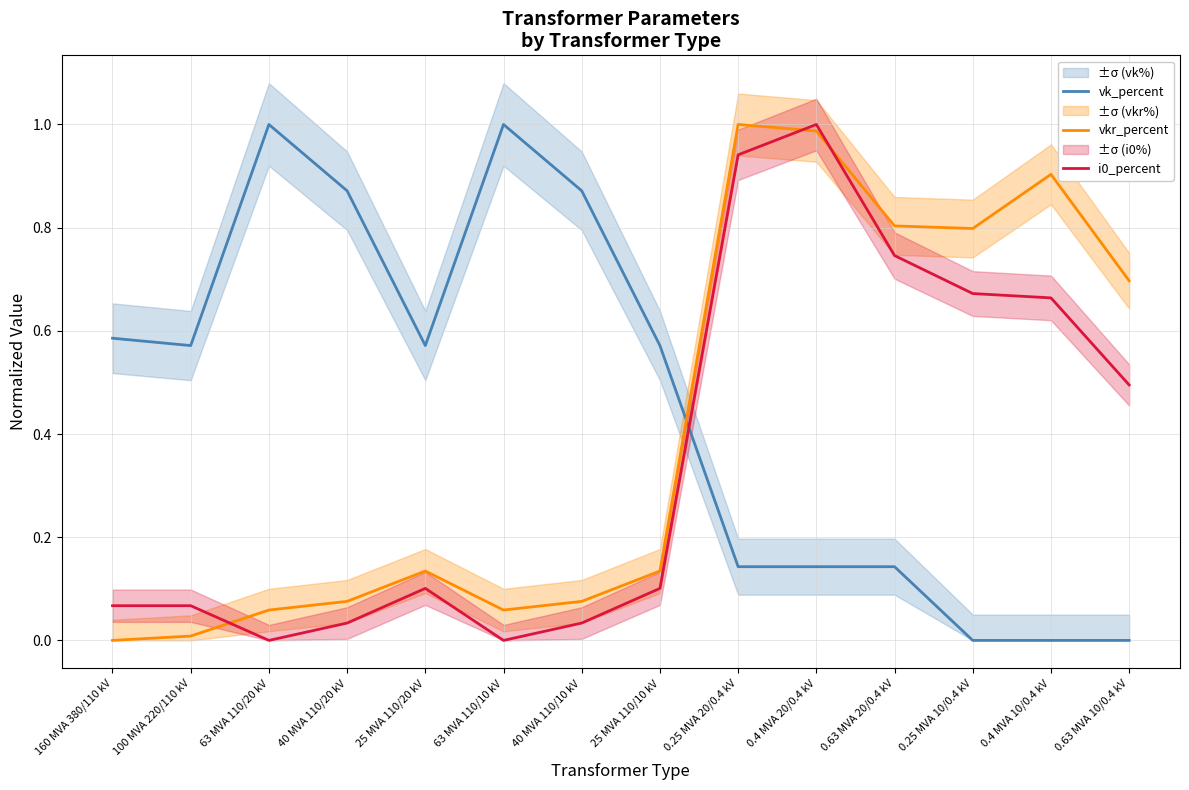

Read the vk_percent value at 25 MVA 110/20 kV.

0.6